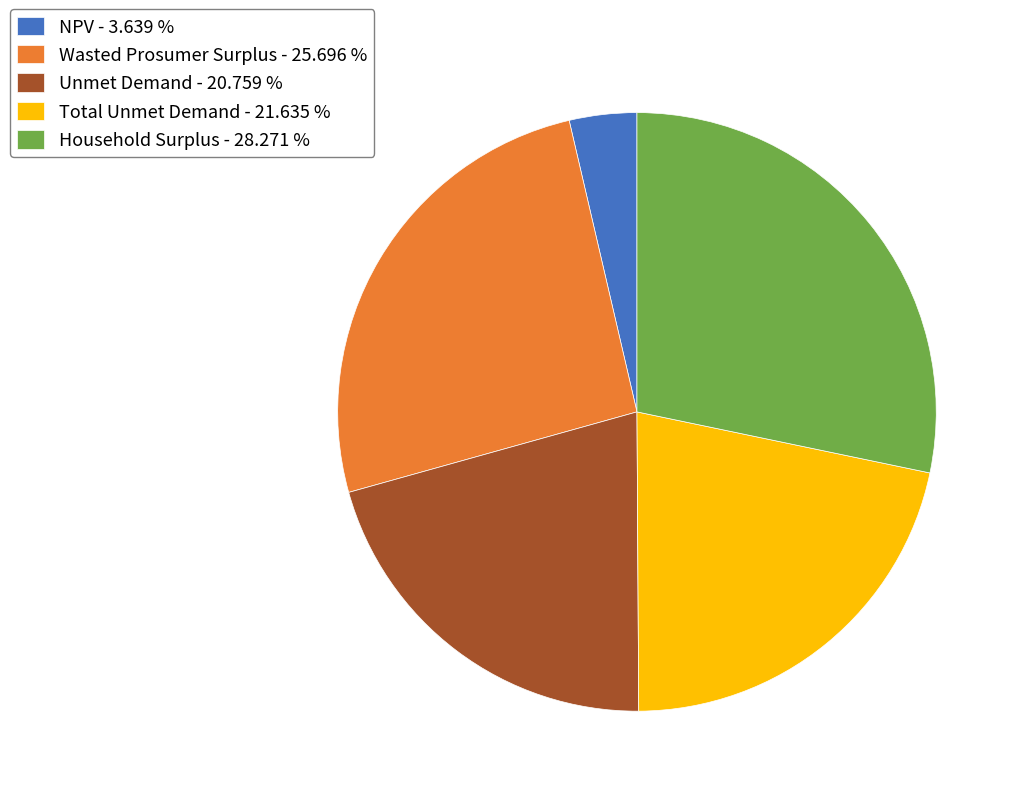

Combined, do NPV - 3.639 % and Household Surplus - 28.271 % account for over 50%?

No